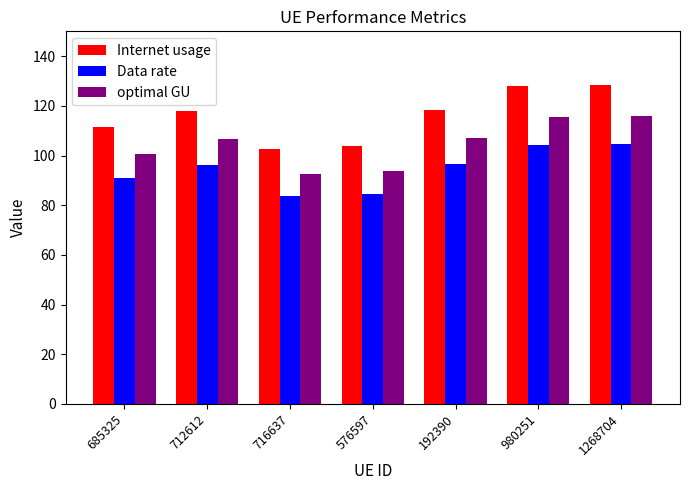

What is the highest value of the Internet usage series?

128.4